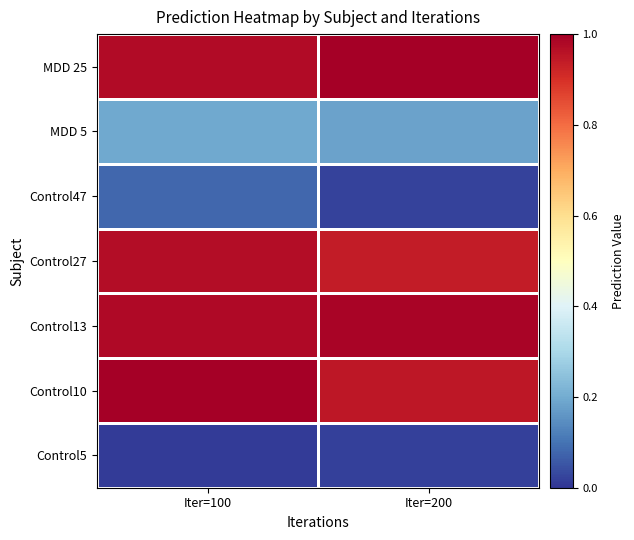

At which category is the sum across all series the highest?

Iter=100